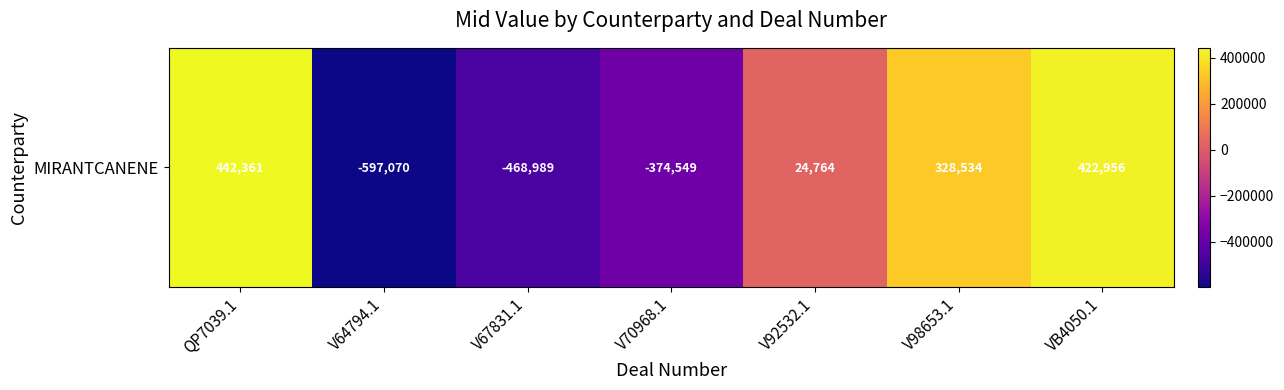

At which label does the data first exceed 24763?

QP7039.1